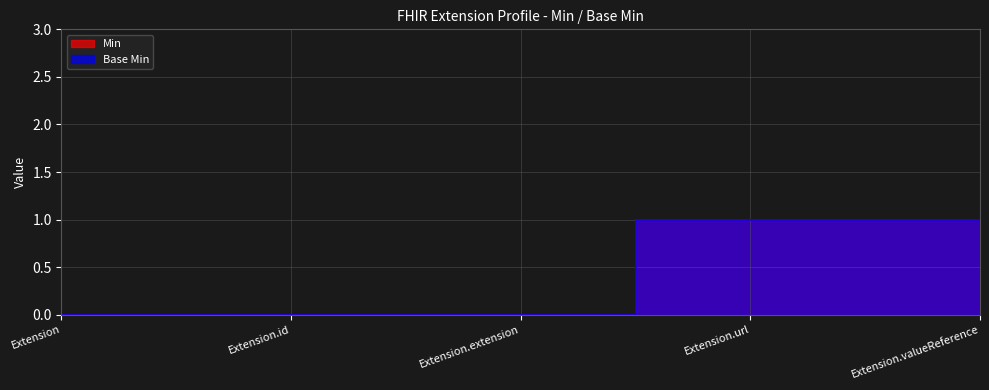

Which series has the largest total across all categories?

Min